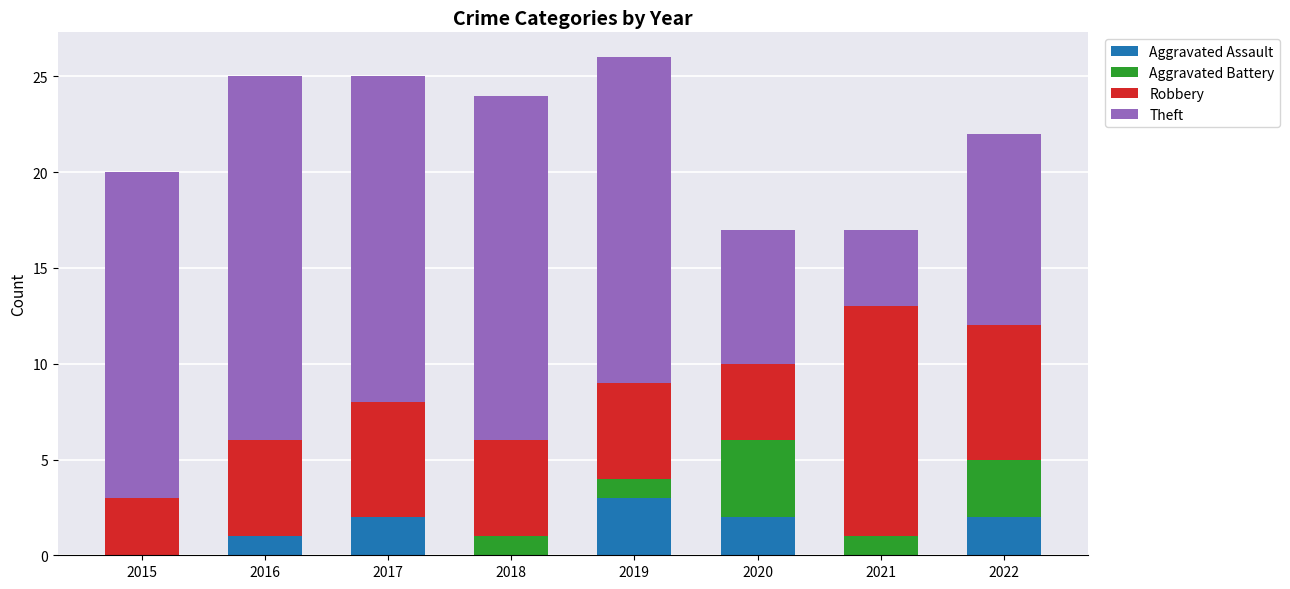

The Aggravated Assault series shows -1 at 2018. True or false?

False